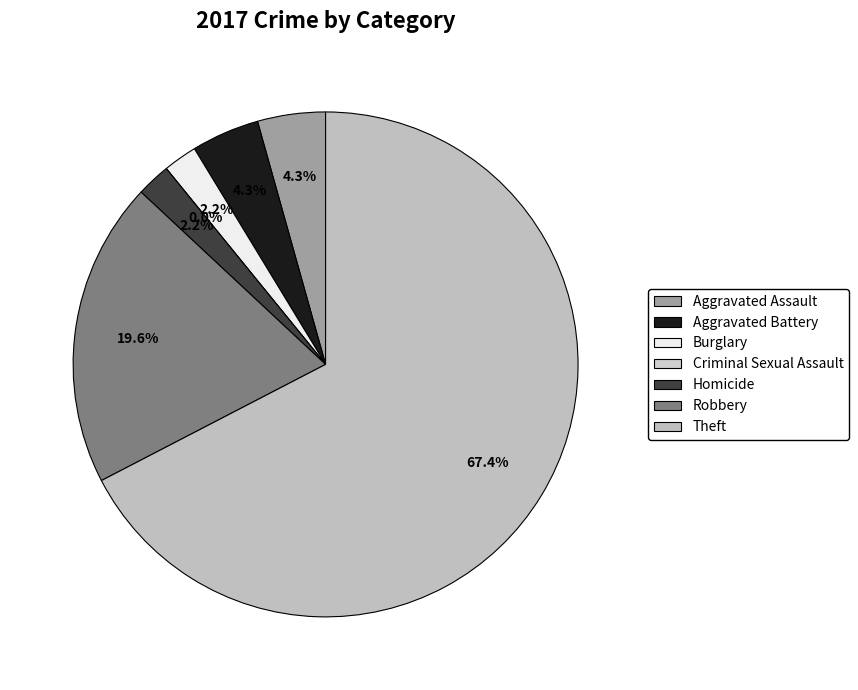

To the nearest percent, what is the difference between the Aggravated Assault and Homicide slice percentages?

2%